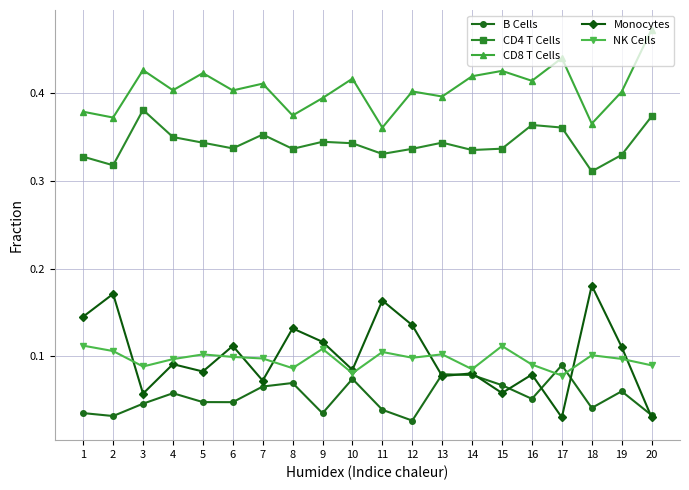

Rank the series by their maximum value, from highest to lowest.

CD8 T Cells, CD4 T Cells, Monocytes, NK Cells, B Cells